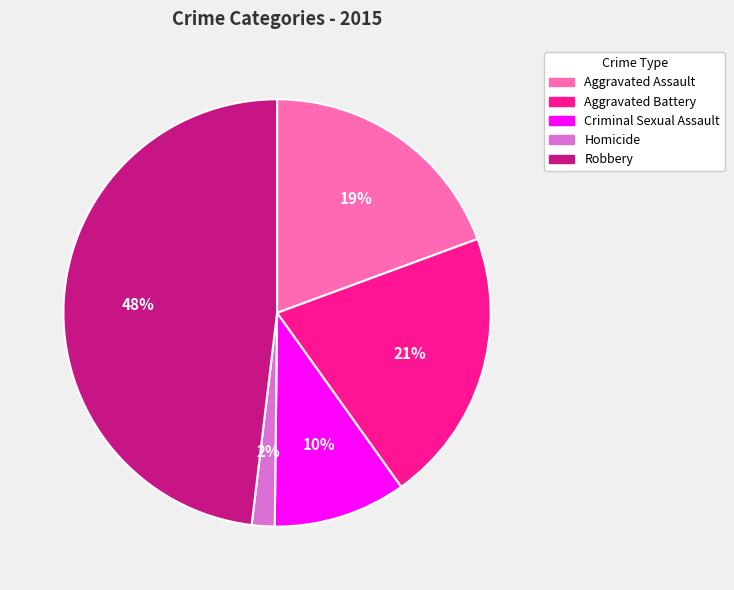

Between Robbery and Aggravated Battery, which is larger?

Robbery